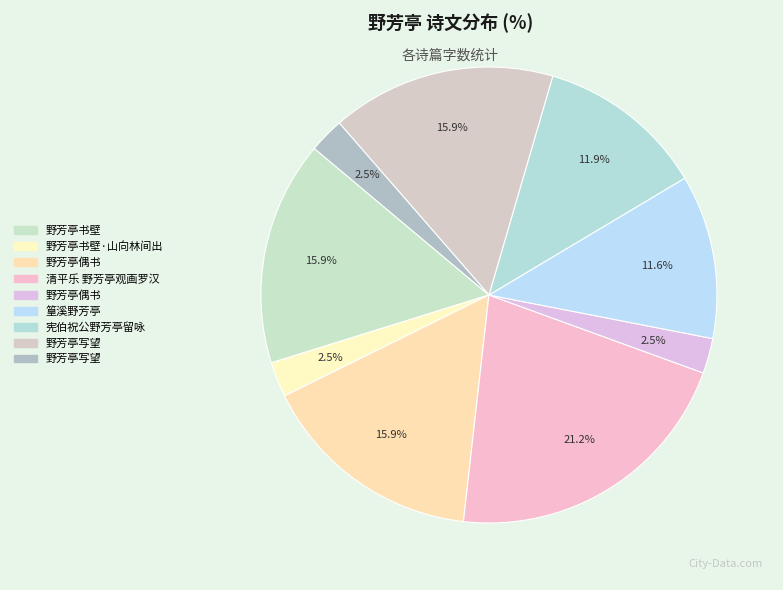

Count the number of slices in the pie.

9